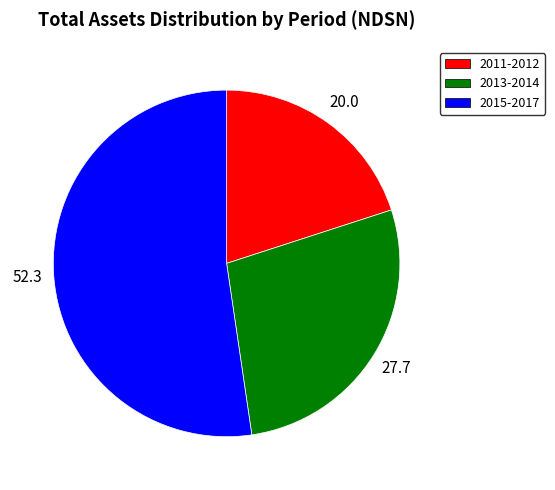

How many slices are in this pie chart?

3